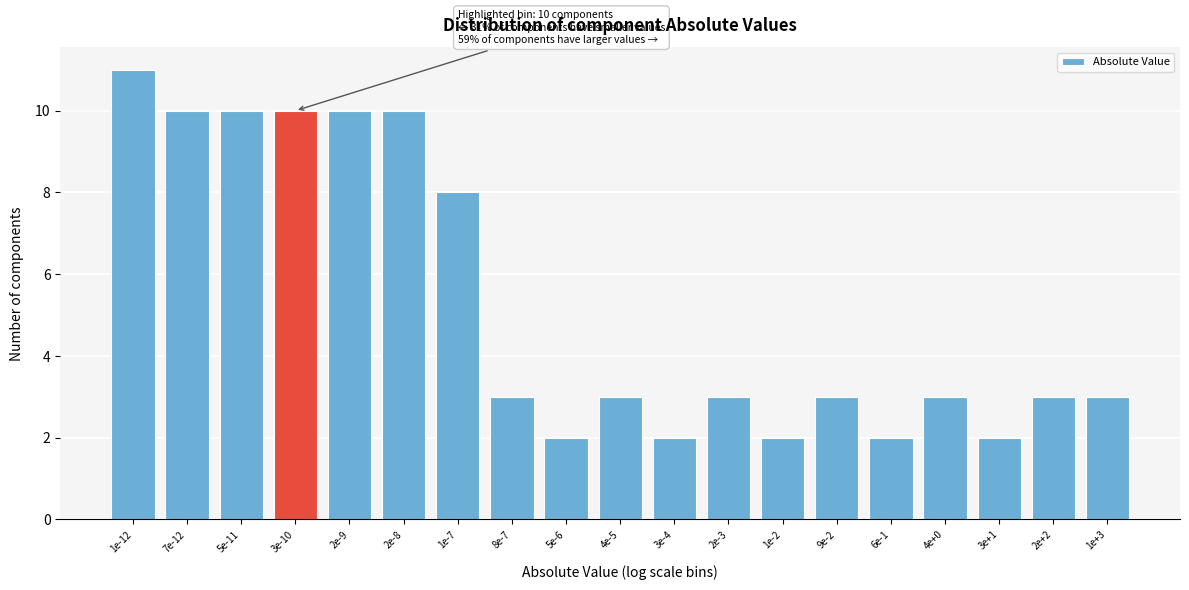

Reading right to left, what are all the values shown in this chart?

1e+3=3	2e+2=3	3e+1=2	4e+0=3	6e-1=2	9e-2=3	1e-2=2	2e-3=3	3e-4=2	4e-5=3	5e-6=2	8e-7=3	1e-7=8	2e-8=10	2e-9=10	3e-10=10	5e-11=10	7e-12=10	1e-12=11